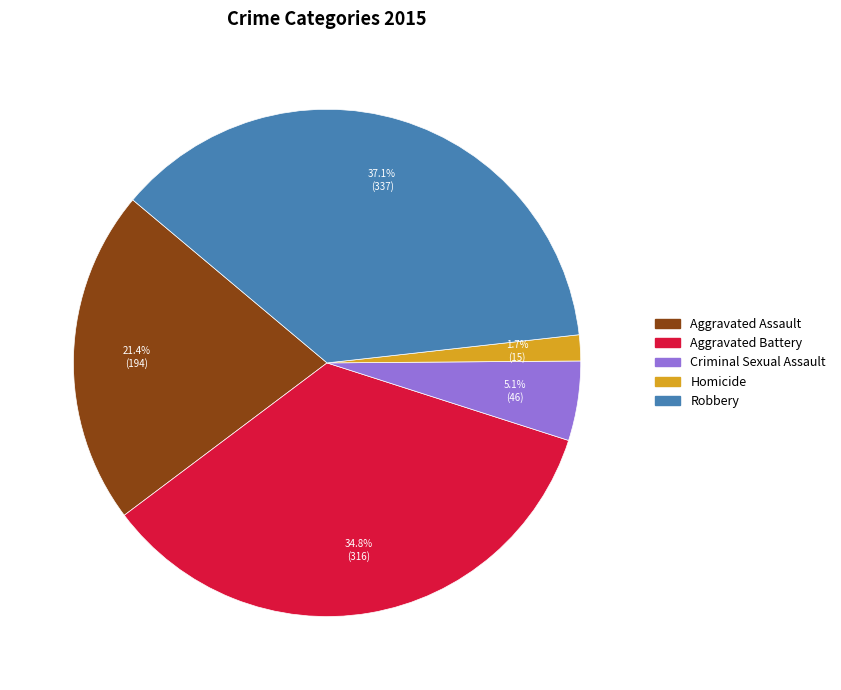

What is the ratio of the value at Robbery to the value at Aggravated Assault?

1.7